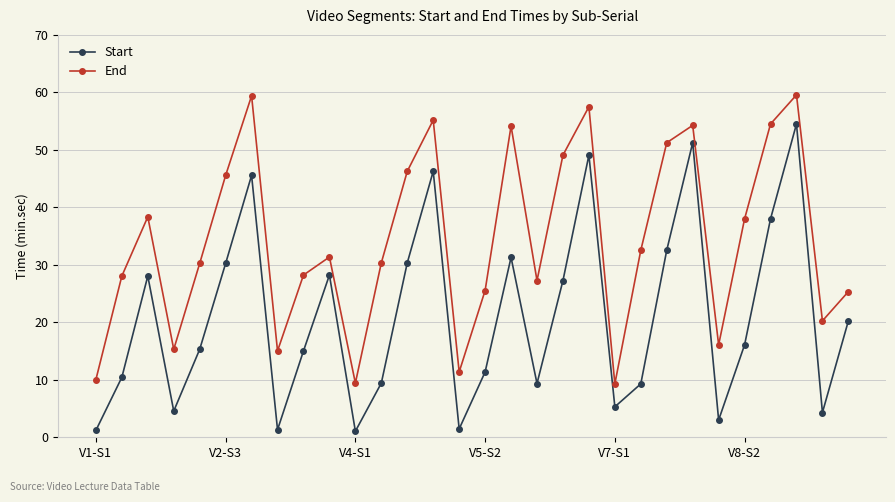

What is the value of the End point at the 2nd from the left?

28.1